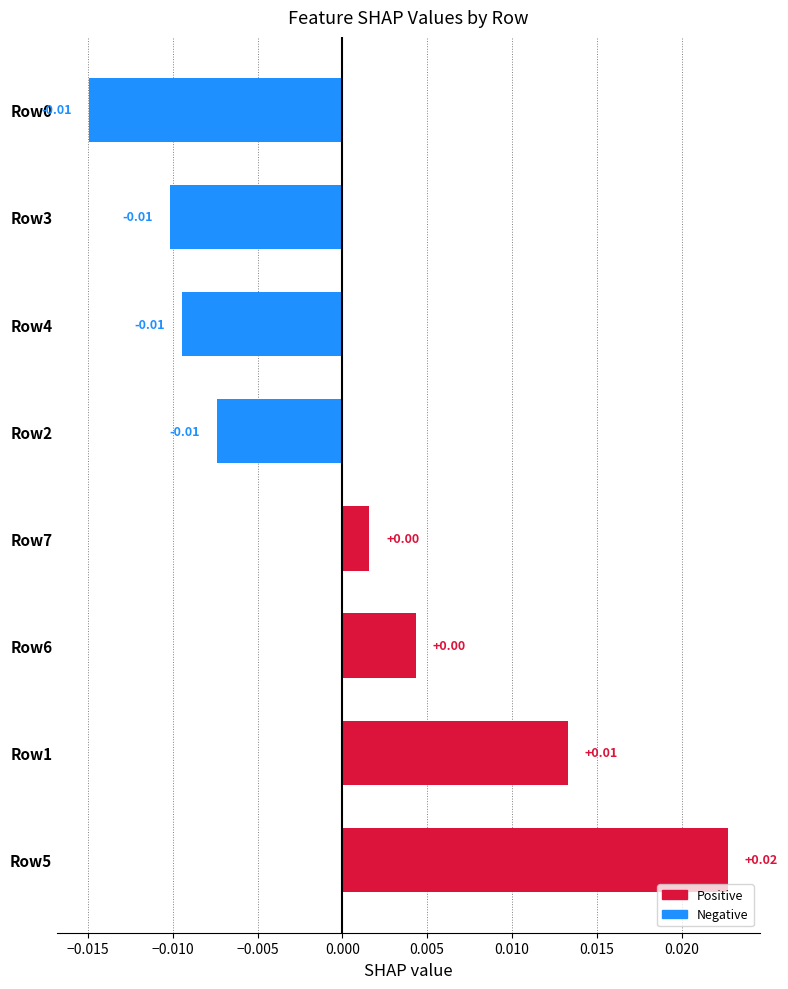

Which has a higher value, Row5 or Row7?

Row5